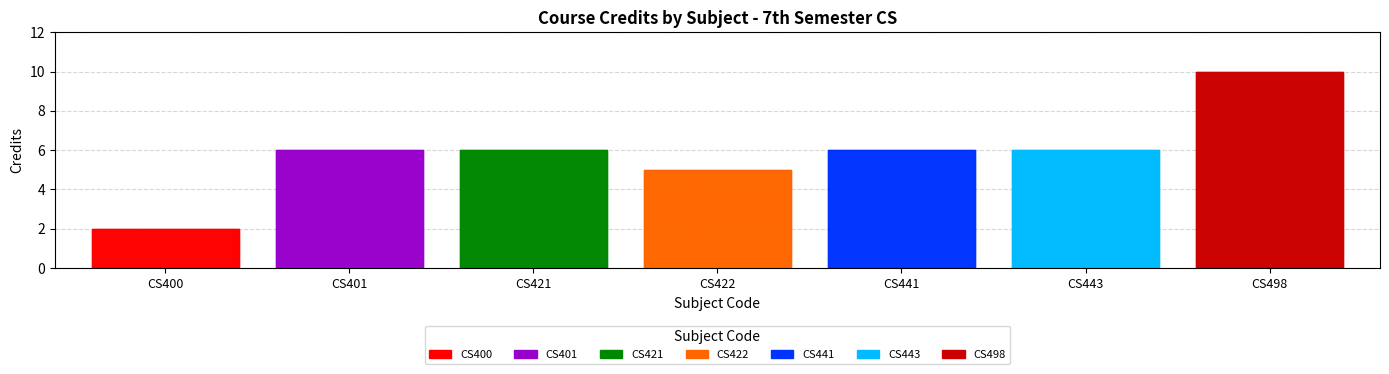

Rank the categories by value from highest to lowest.

CS498, CS401, CS421, CS441, CS443, CS422, CS400